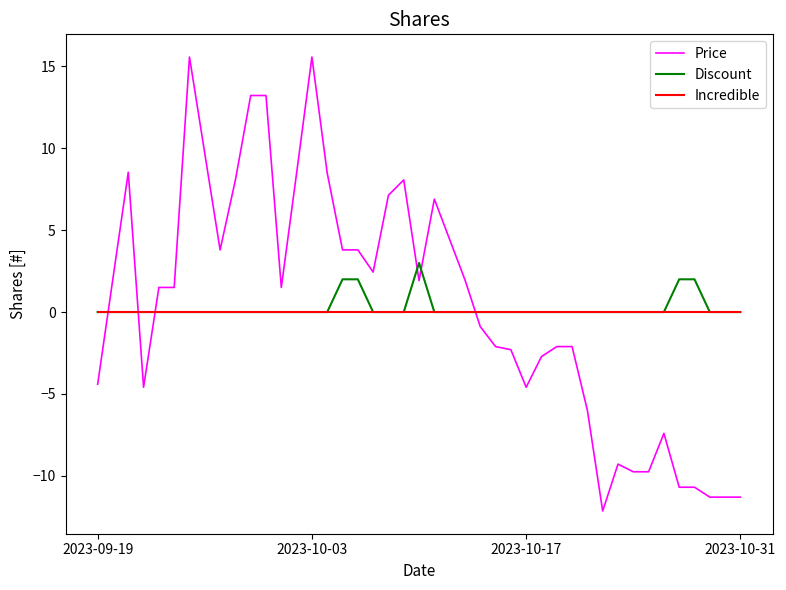

What are all the series names shown in the legend?

Price, Discount, Incredible